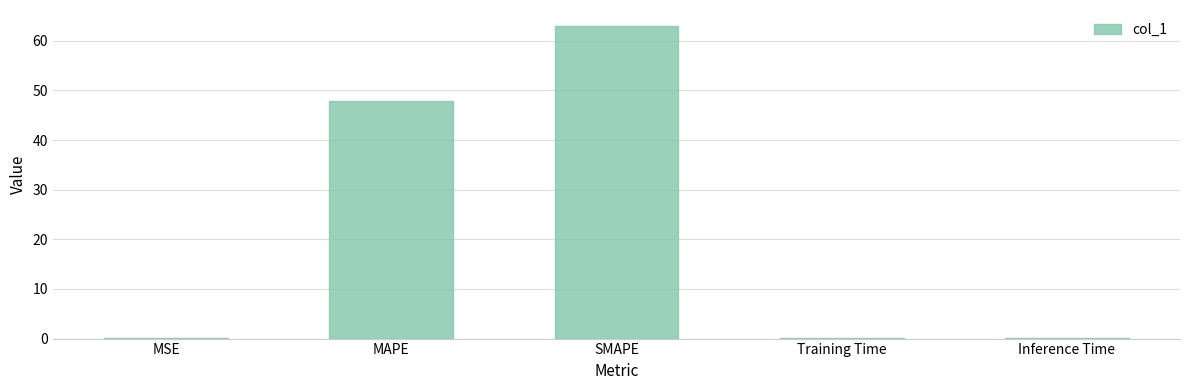

What is the sum of the values at MSE and Training Time?

0.1